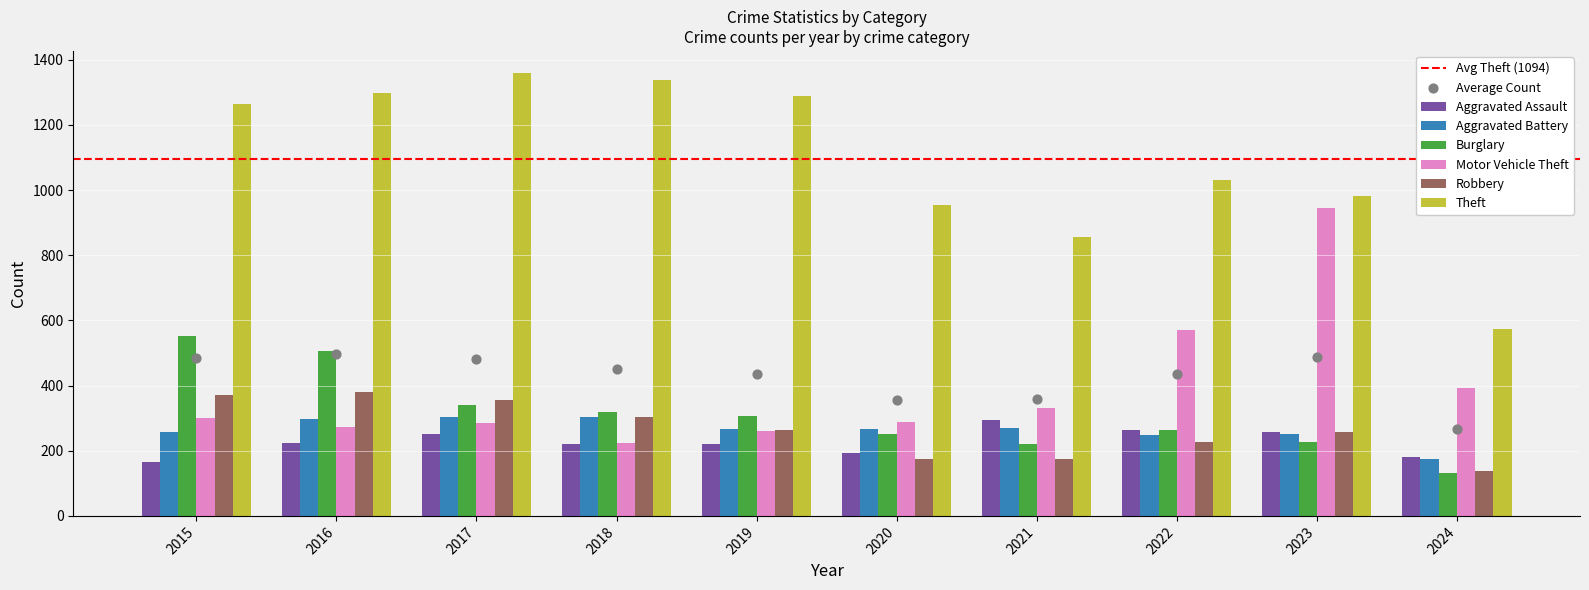

Which series reaches the maximum Y coordinate?

Theft